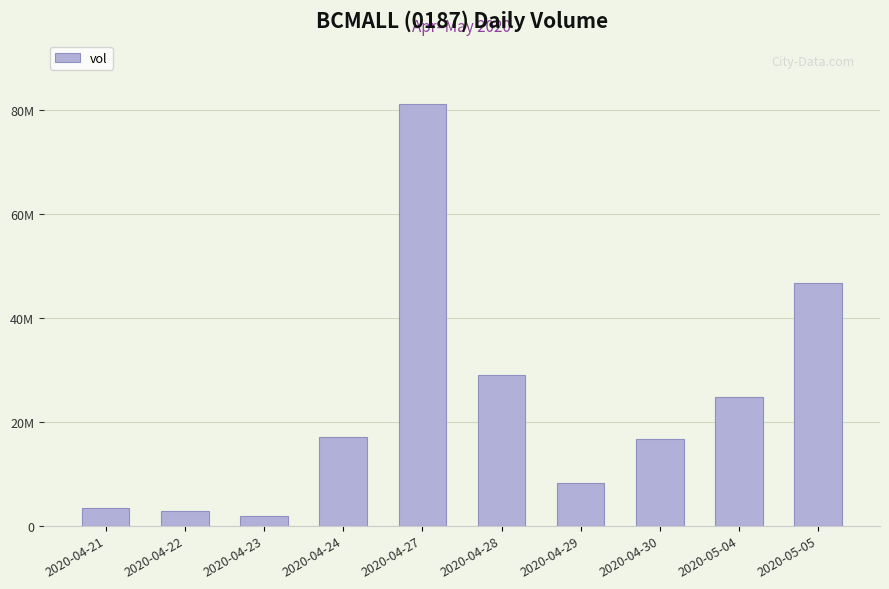

How many bars are there in total?

10